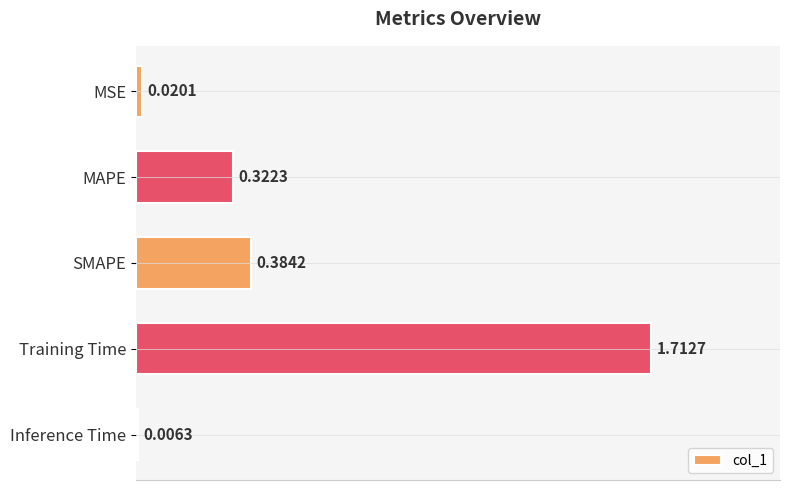

How many categories are shown in the chart?

5